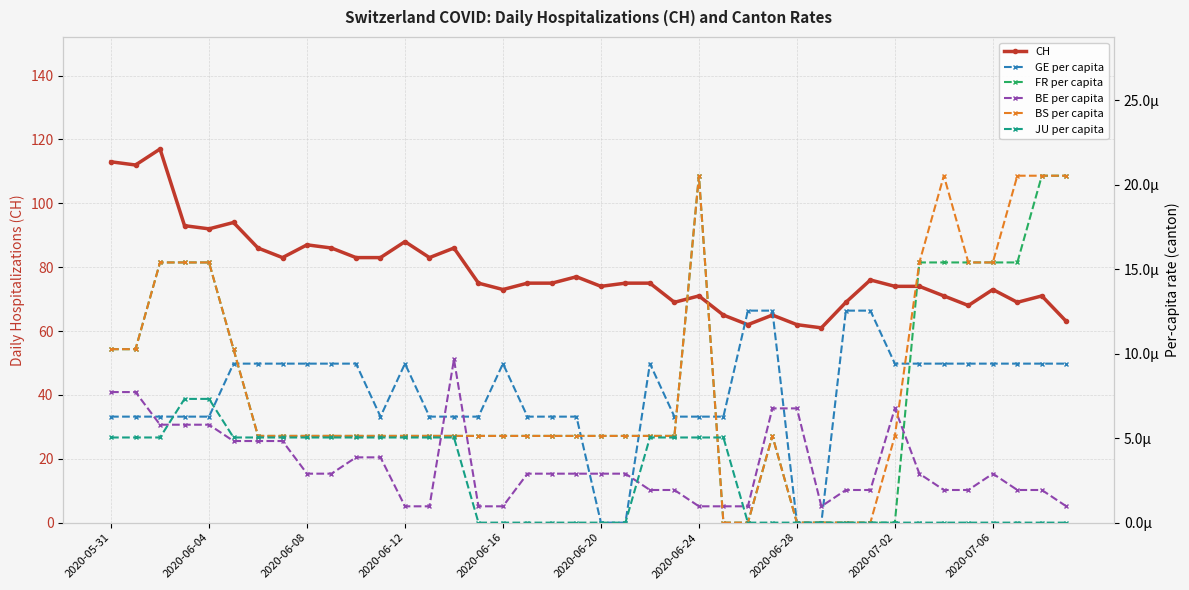

How many GE per capita values are between 0 and 1?

40